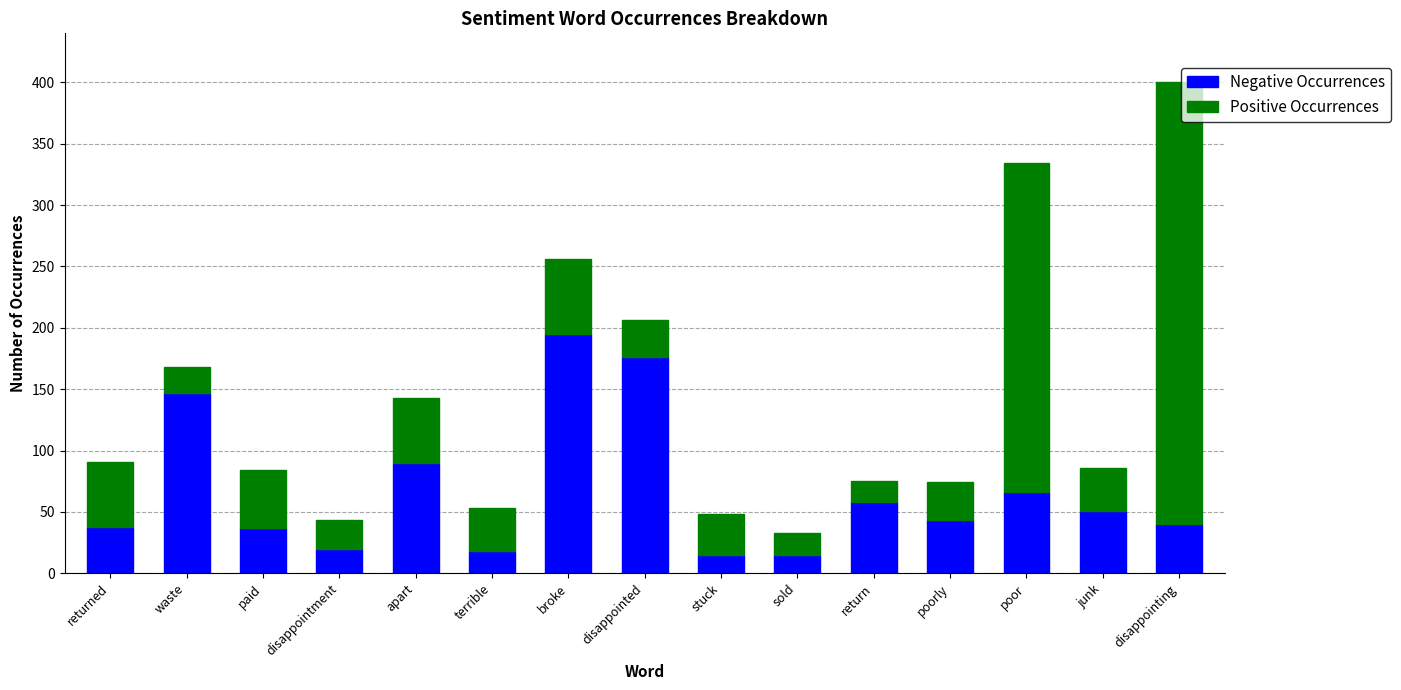

At which category is the sum across all series the highest?

disappointing